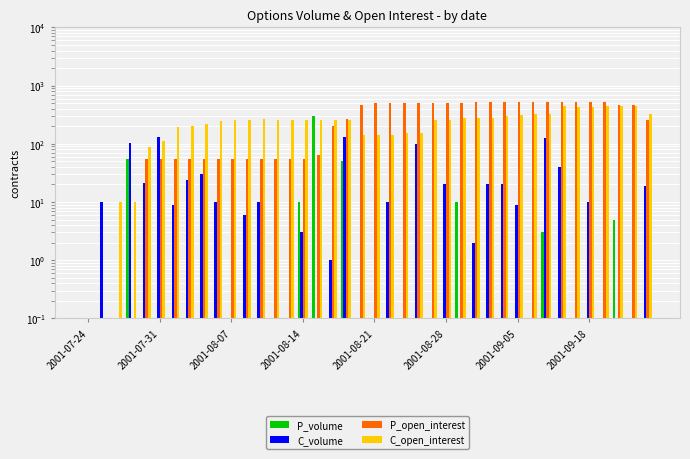

What is the average value of the C_open_interest series?

242.2